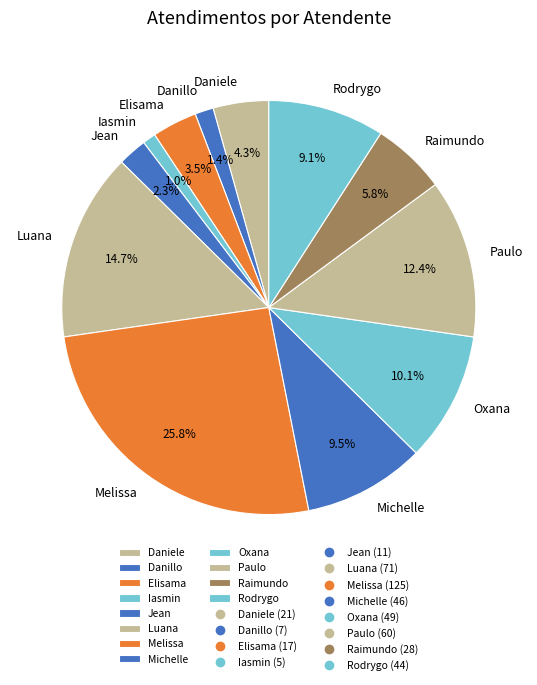

Is there a majority slice in this chart?

No